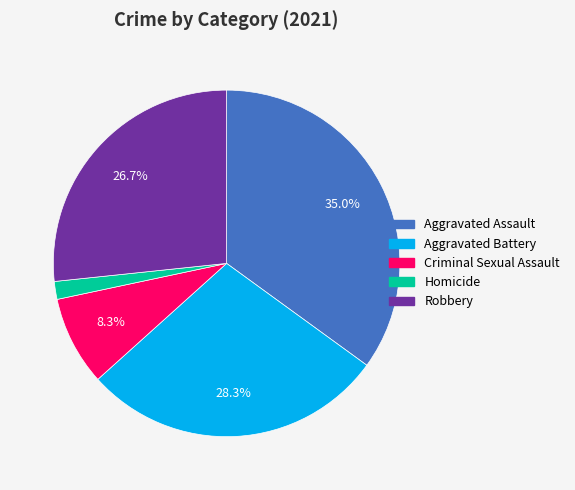

True or false: Homicide accounts for 2% of the total.

True